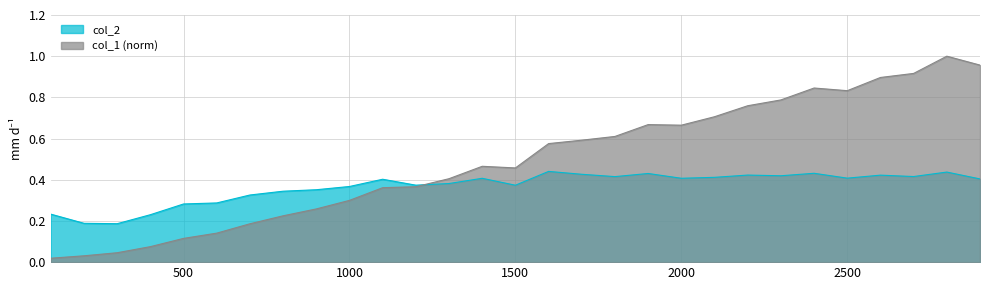

Is the value of col_2 at 1300 greater than the value of col_1 at 2800?

No